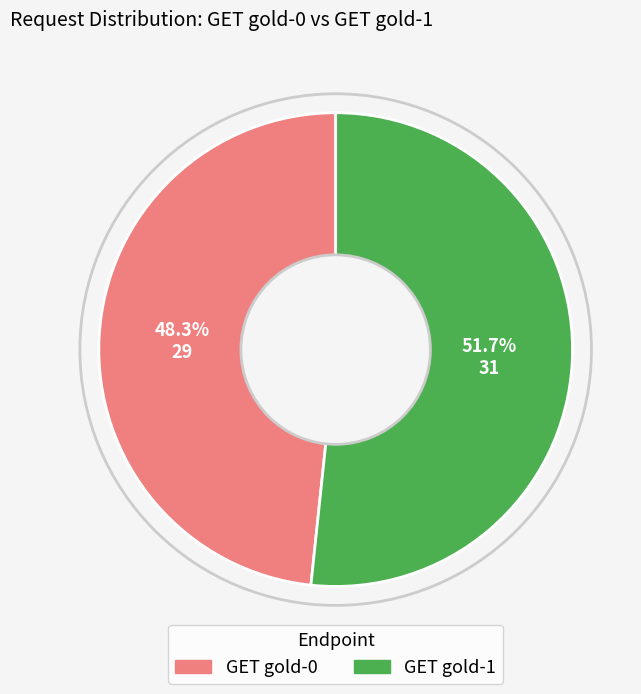

True or false: GET gold-1 accounts for 52% of the total.

True